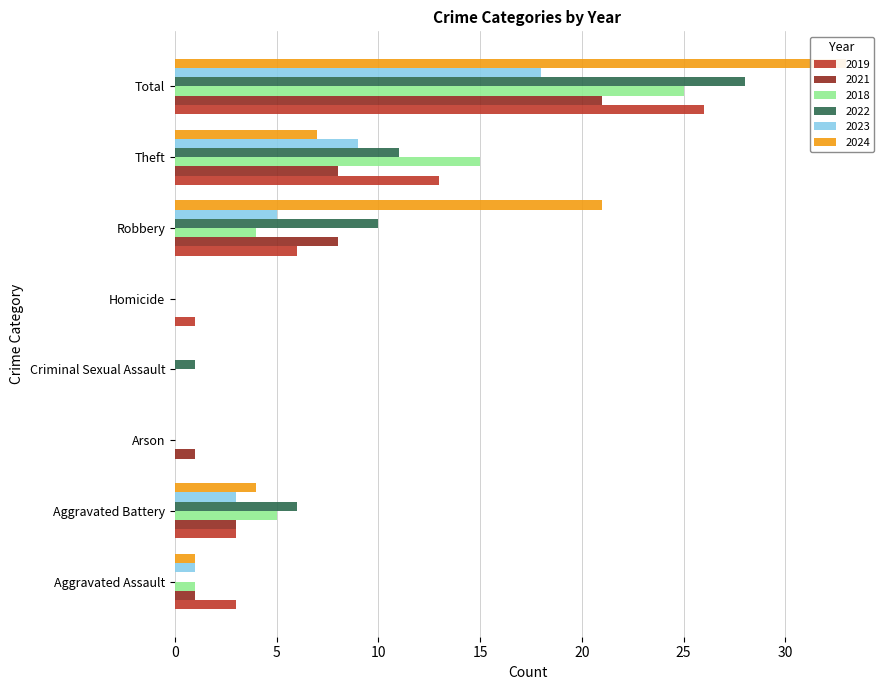

True or false: 2018 has a value of 4 at Robbery.

True